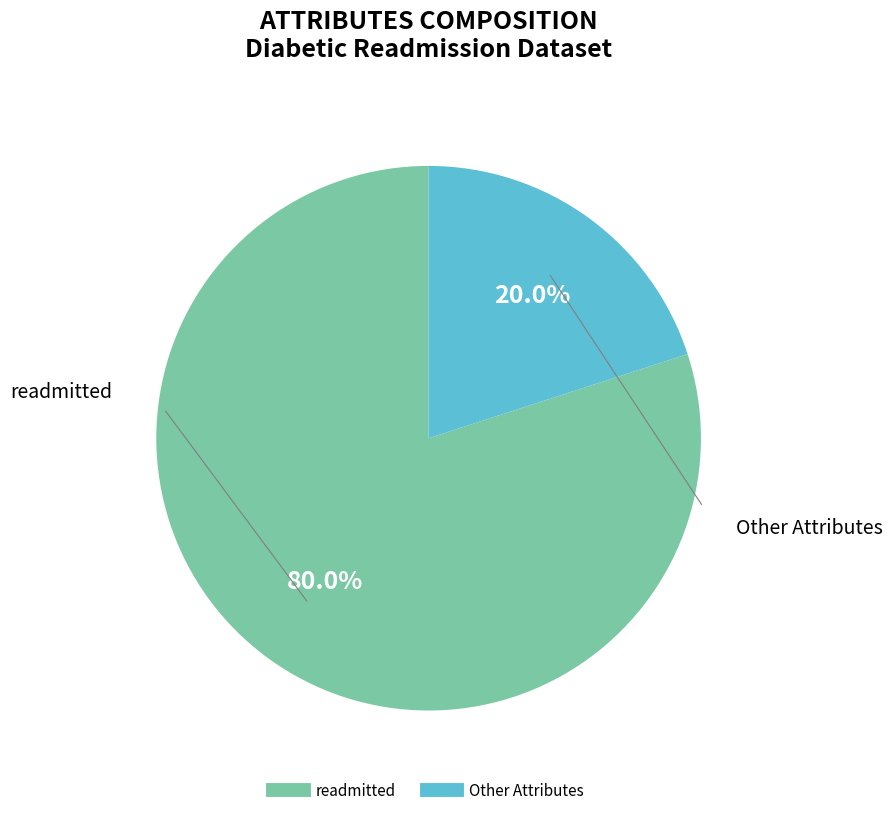

Is there any slice that represents more than half of the pie?

Yes